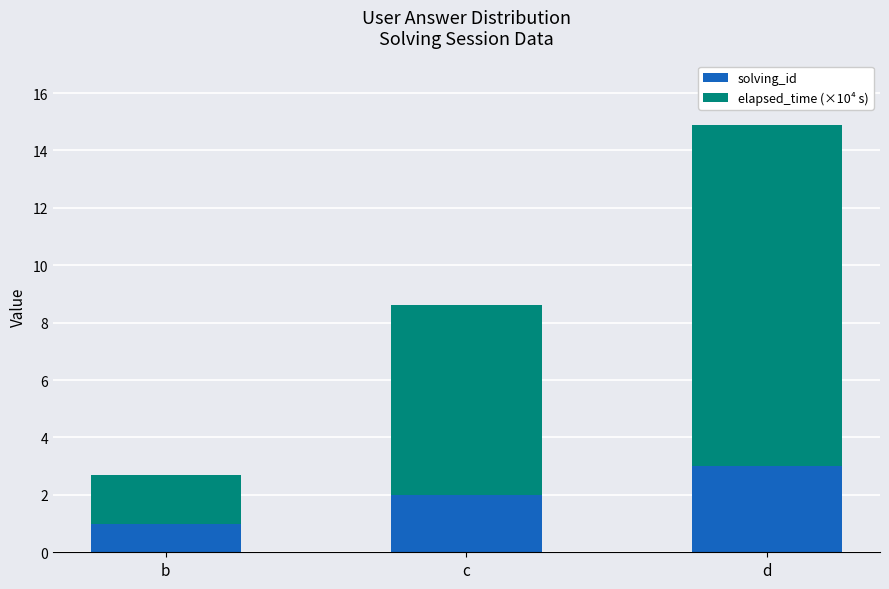

Rank the categories by solving_id value from lowest to highest.

b, c, d